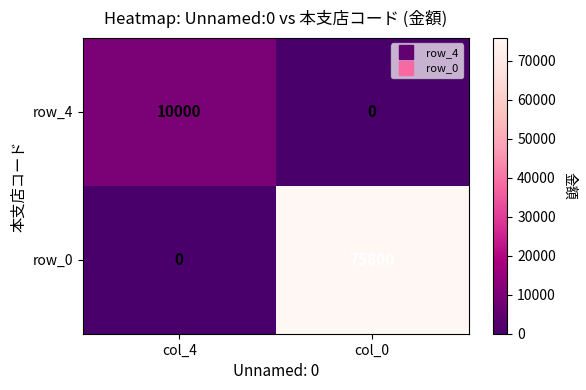

Which series changed the most between col_4 and col_0?

row_0